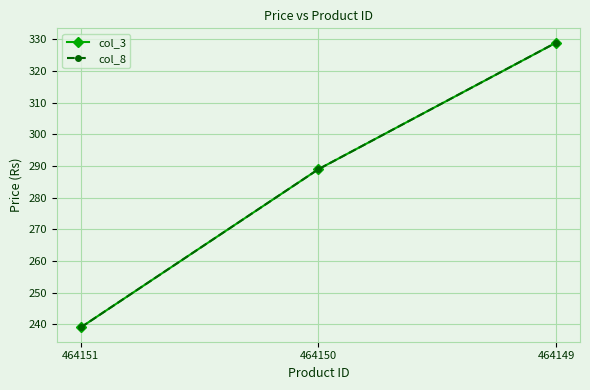

At how many categories does at least one series exceed 310?

1